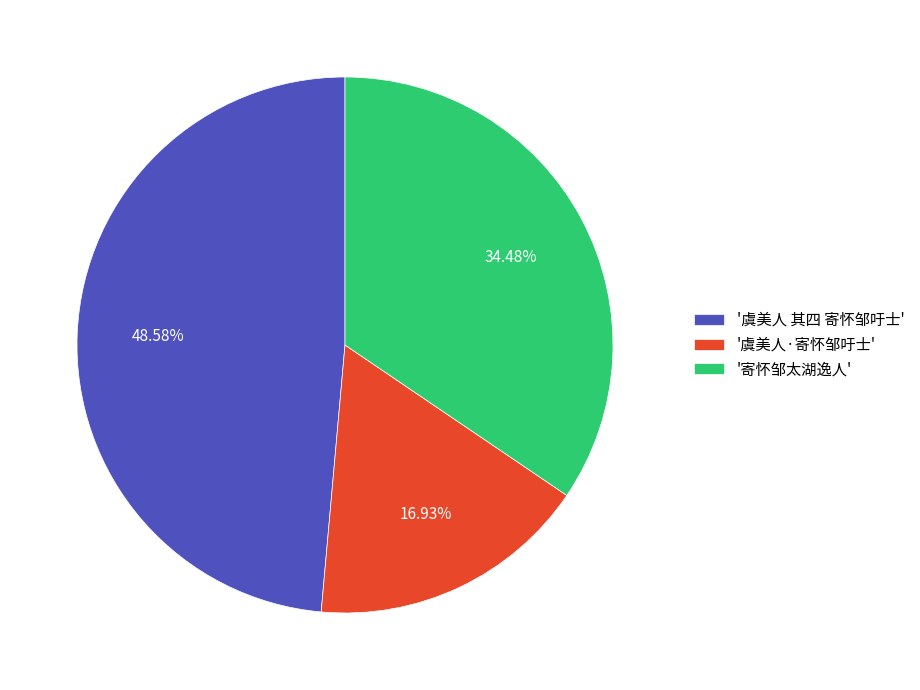

What is the smallest slice in the pie chart?

'虞美人·寄怀邹吁士'